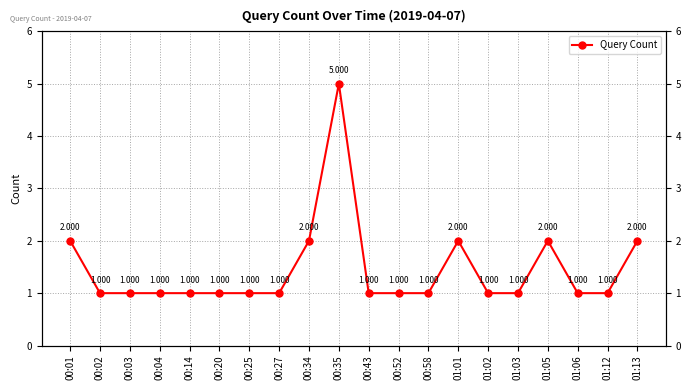

How many values are between 1 and 2?

19